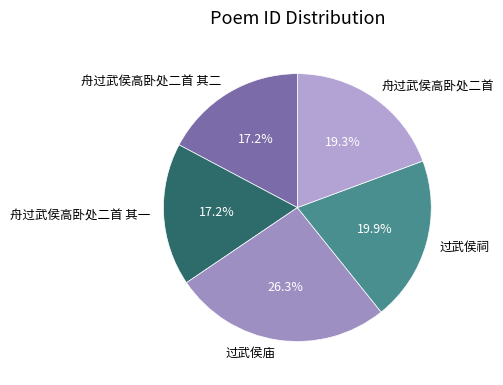

What is the ratio of the value at 过武侯庙 to the value at 舟过武侯高卧处二首 其一?

1.5